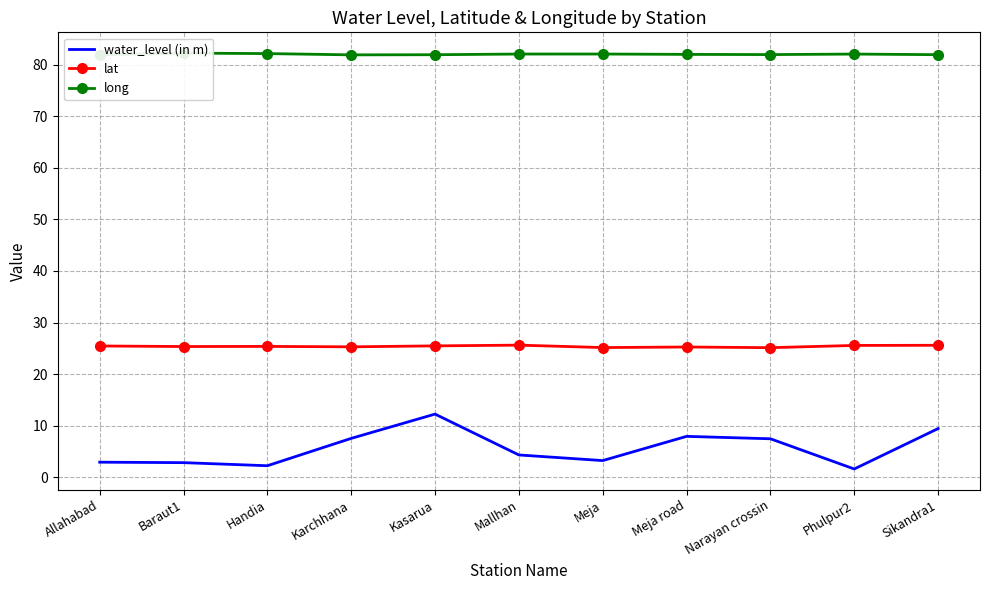

What is the sum of all lat values?

279.2